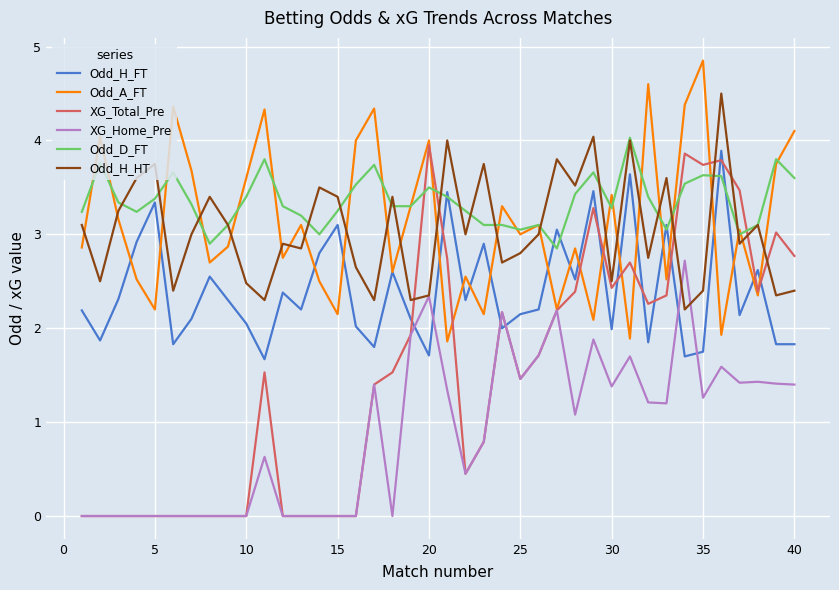

Which series has the largest total across all categories?

Odd_D_FT